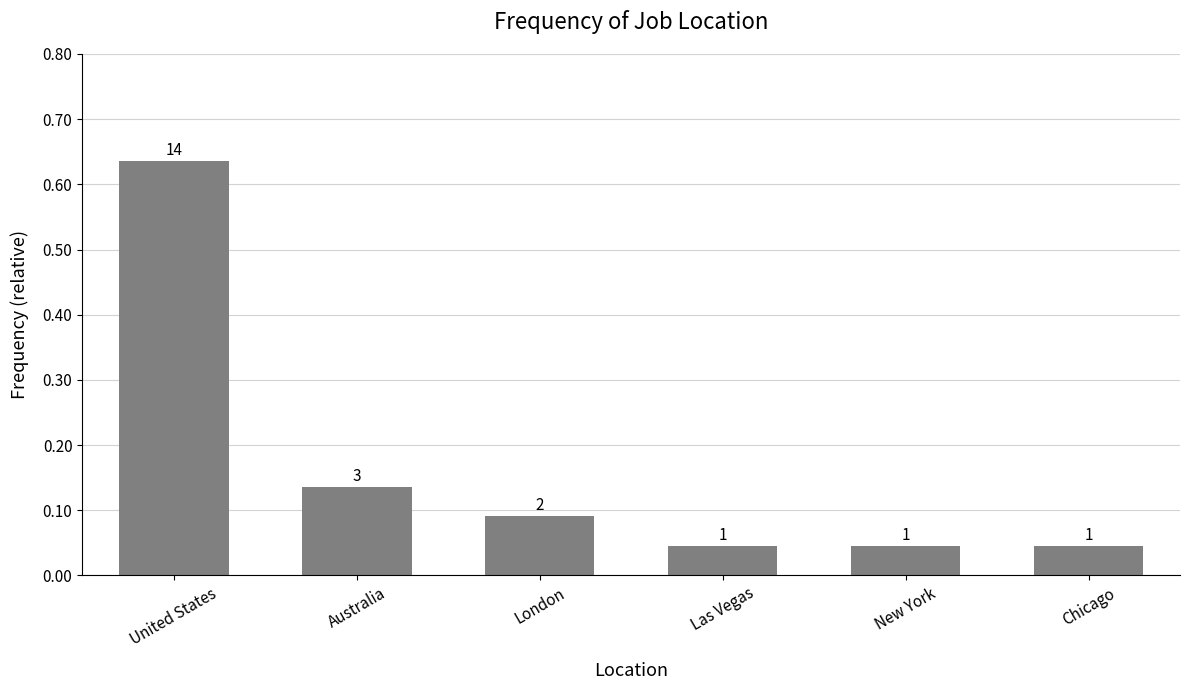

Does the chart contain any negative values?

No